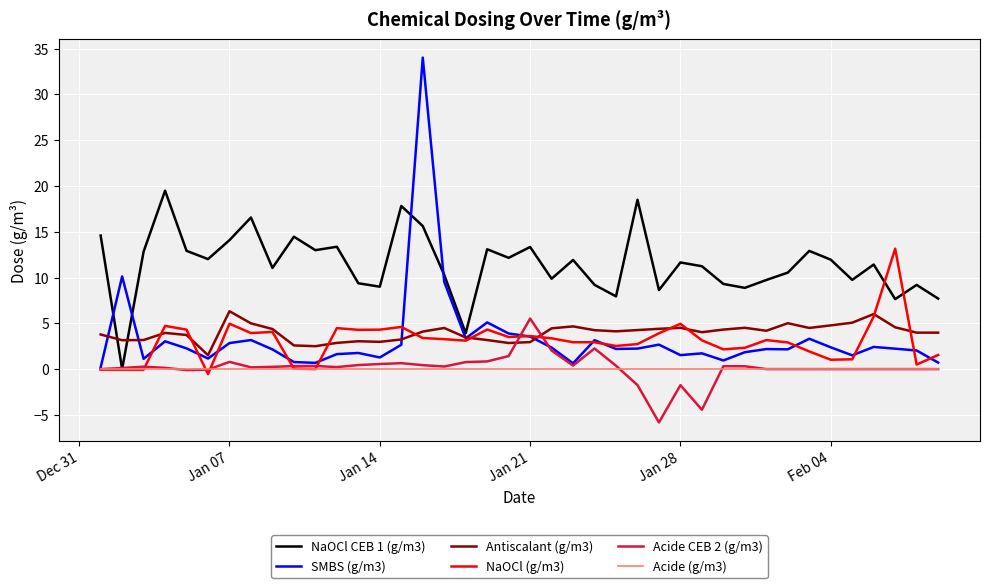

Which series has the largest range (max minus min)?

SMBS (g/m3)